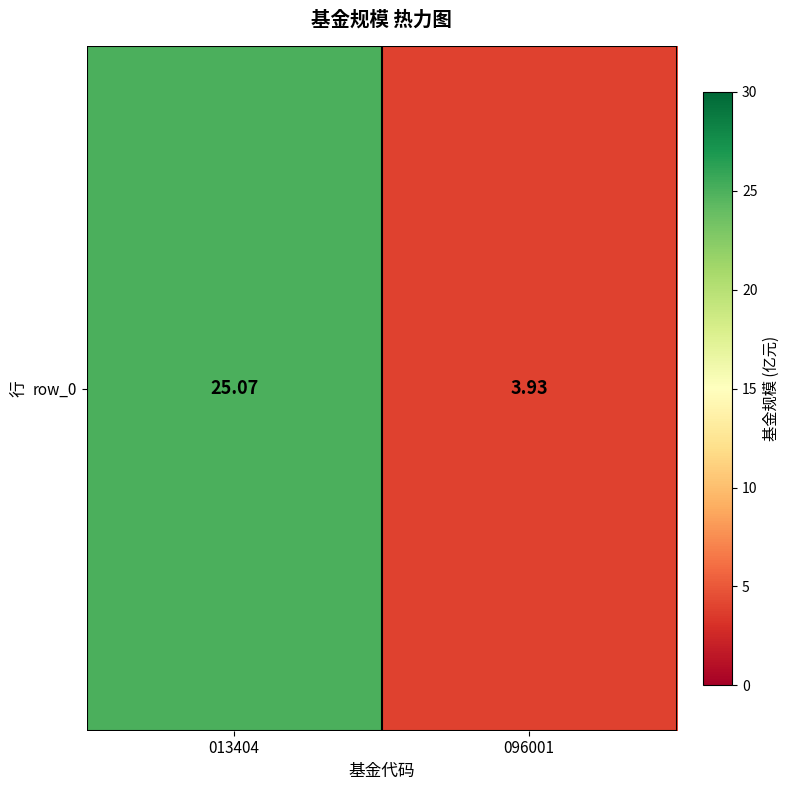

The value at 096001 is 3.9. True or false?

True